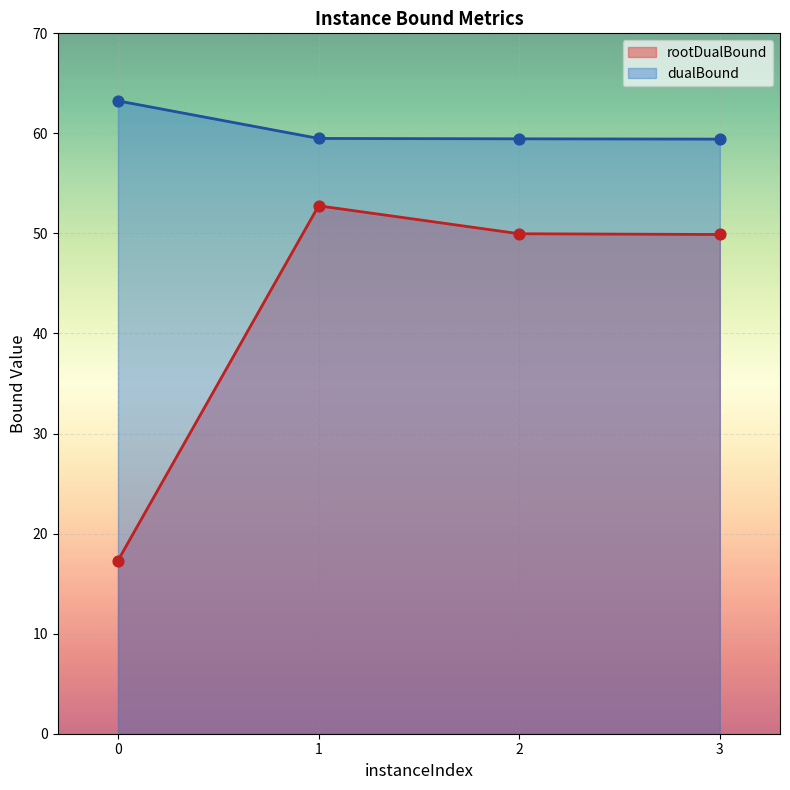

Which series has the largest total across all categories?

dualBound